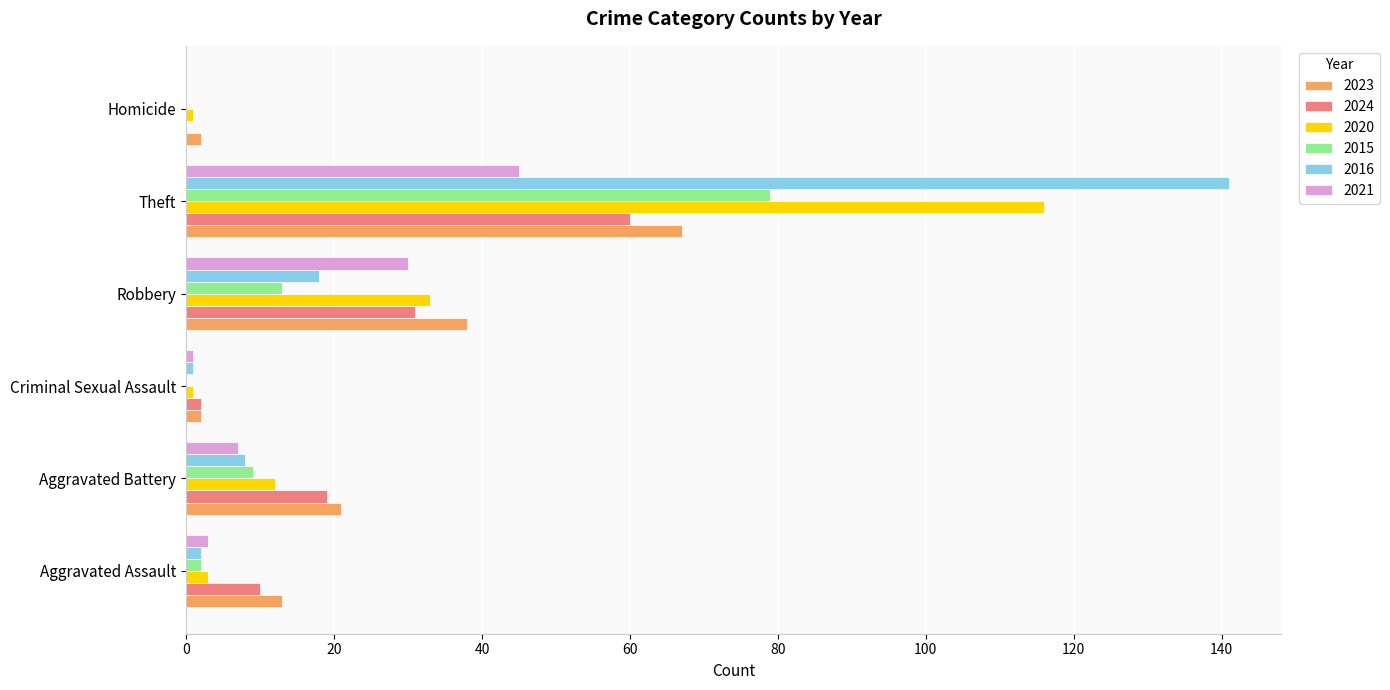

True or false: 2023 has a value of 2 at Homicide.

True